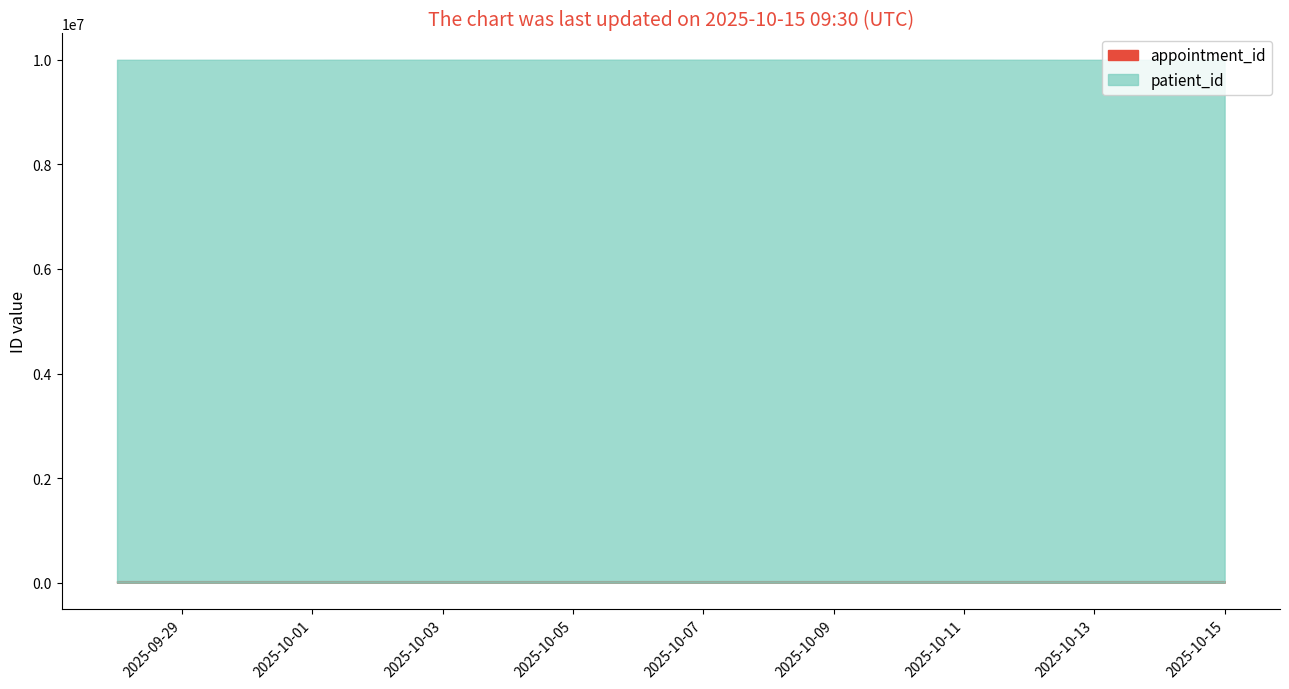

At how many categories does at least one series exceed 2429167?

3